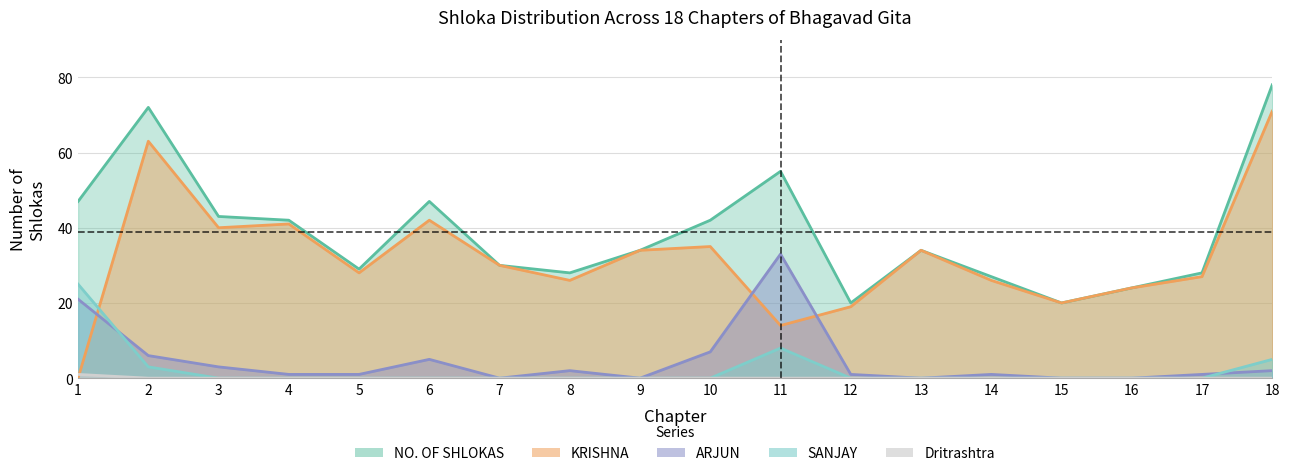

After their last crossing, which series has the higher values: ARJUN or SANJAY?

SANJAY